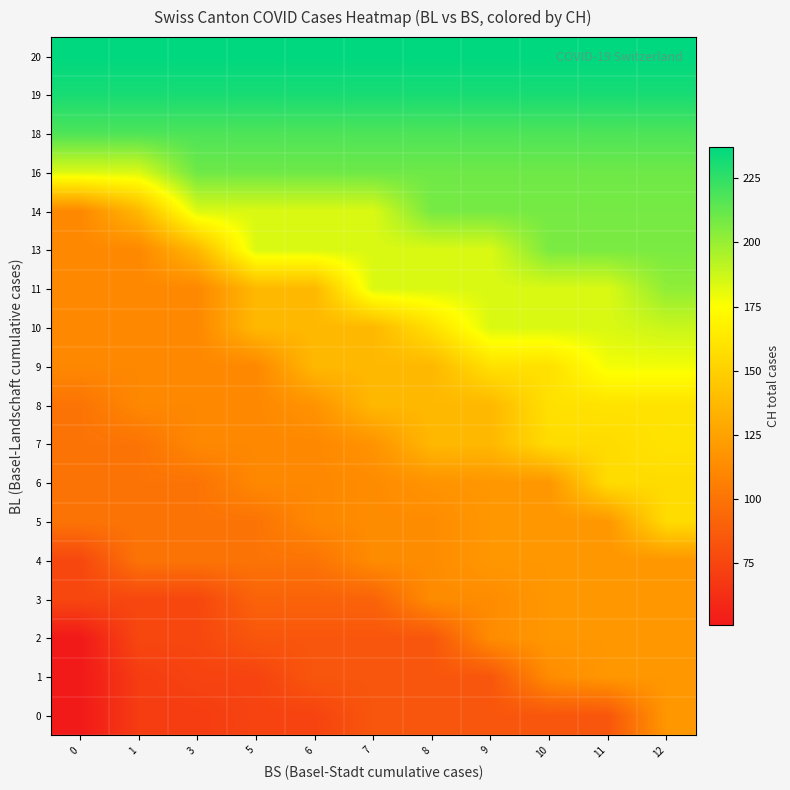

Which series changed the most between 3 and 7?

11